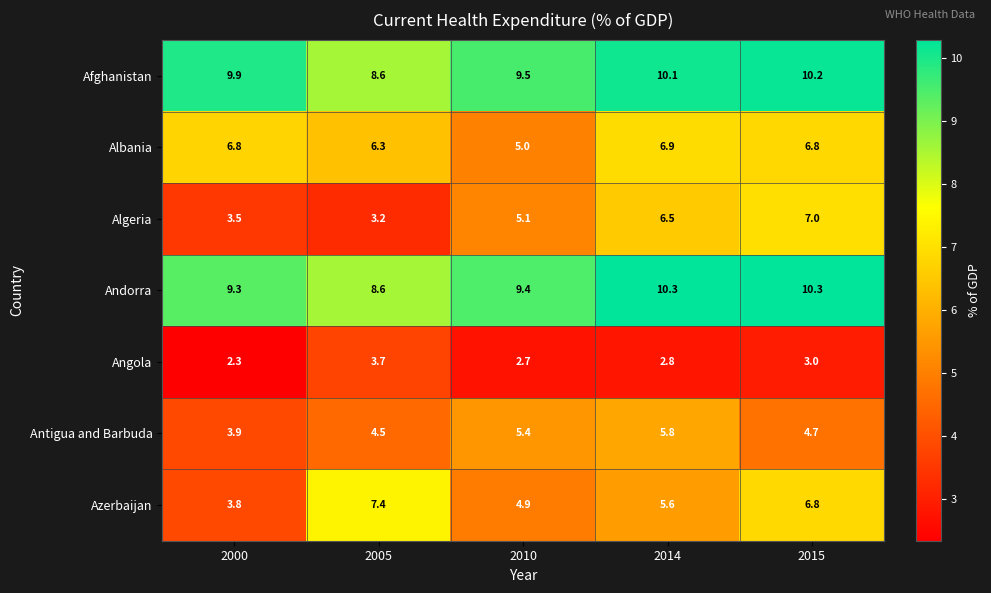

Which series changed the most between 2005 and 2010?

Azerbaijan